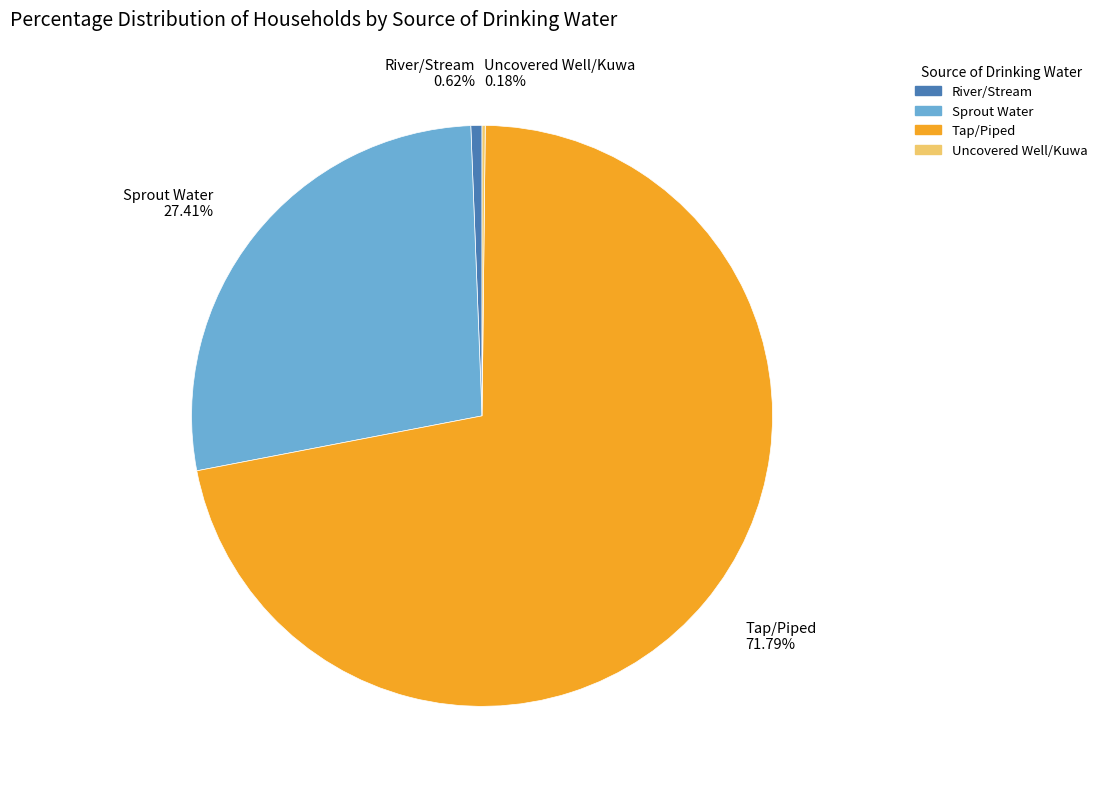

Which slice represents more than half of the pie?

Tap/Piped